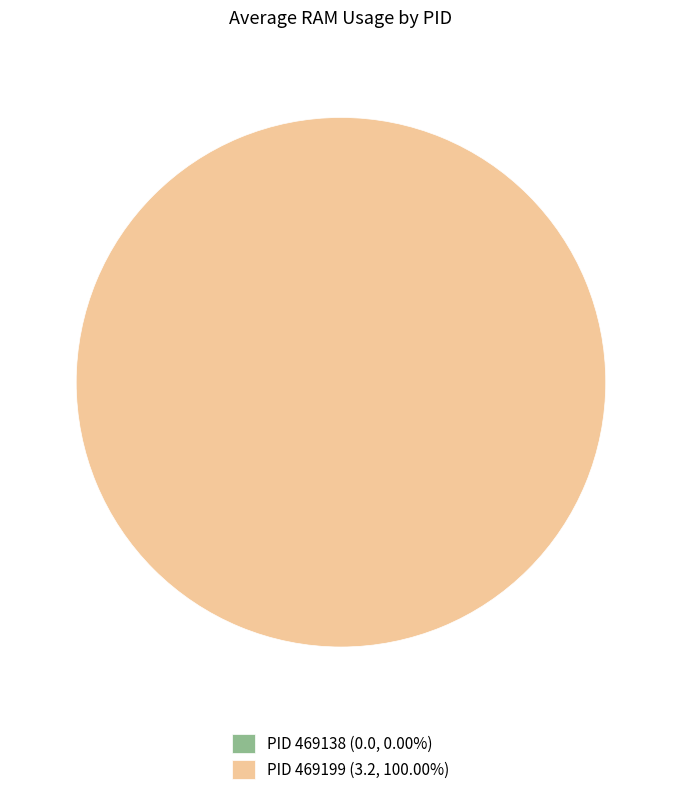

Rank the categories by value from highest to lowest.

469199, 469138